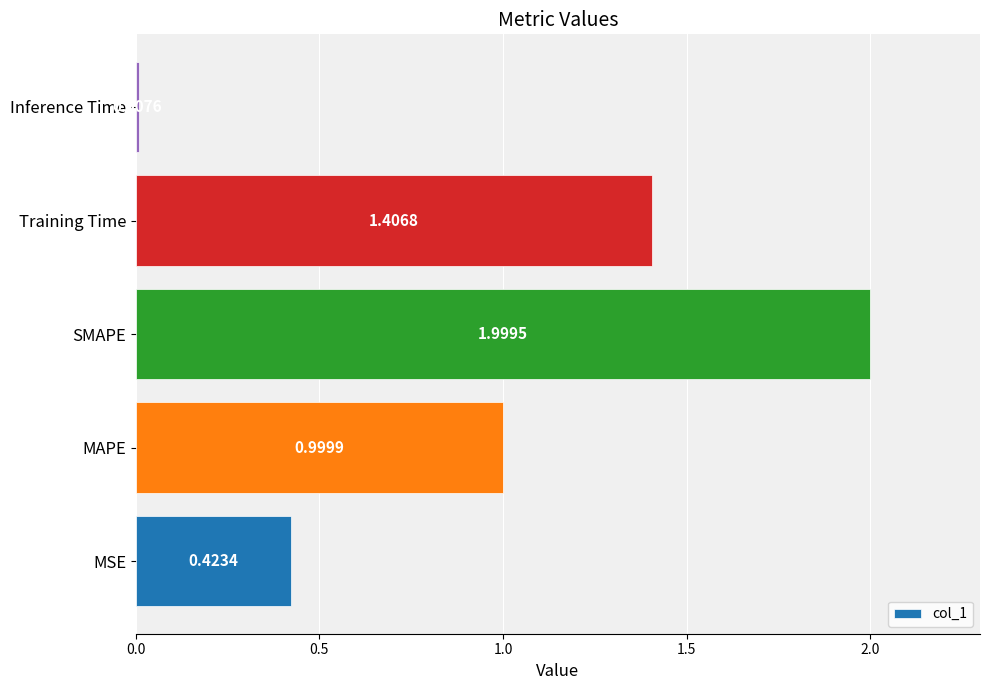

Approximately how many times larger is the value at MAPE compared to Training Time?

0.7